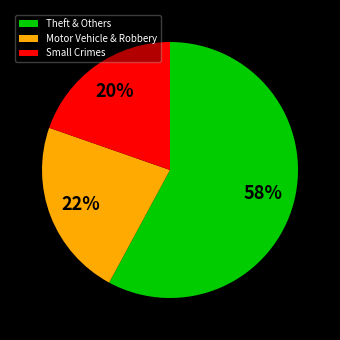

What percentage is the Small Crimes slice, to the nearest percent?

20%